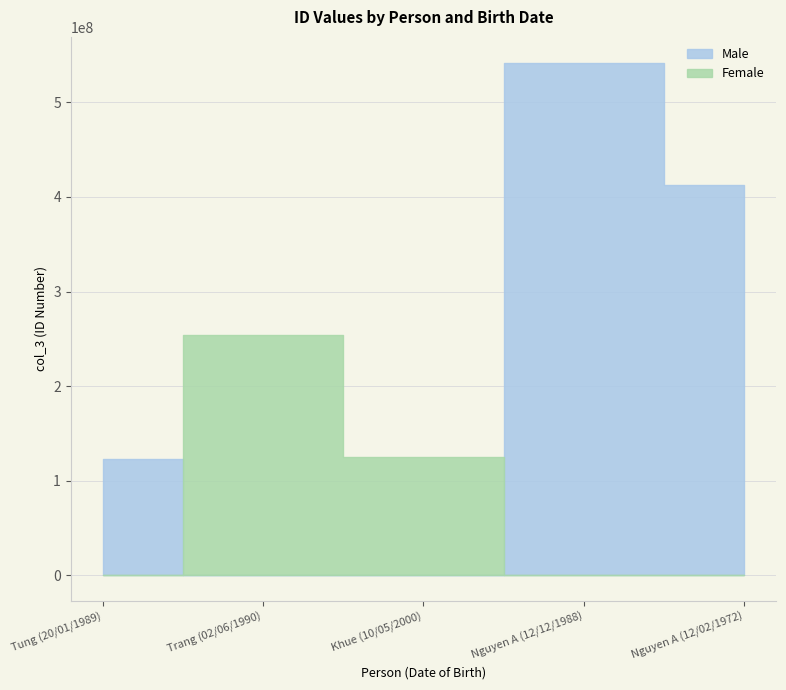

Which label corresponds to the largest value in the chart?

Nguyen A (12/12/1988)